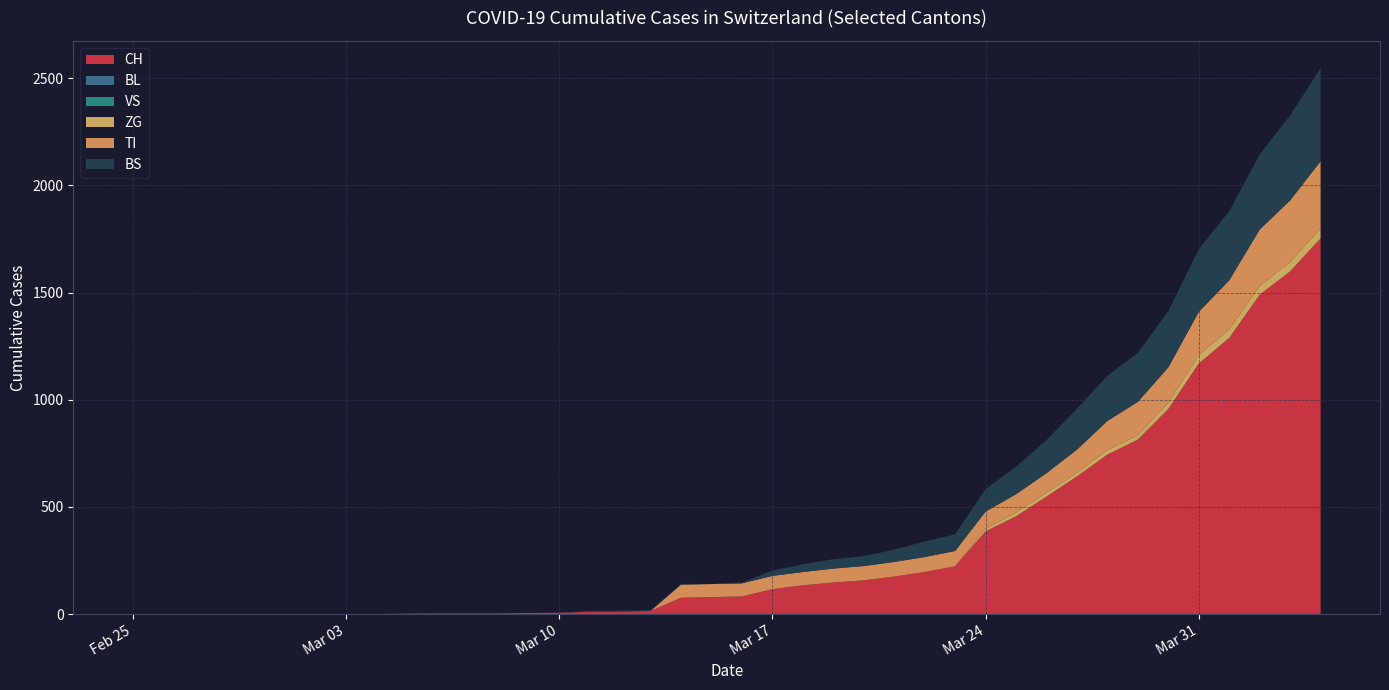

Reading left to right, list all the values displayed in this chart.

CH: 2020-02-25=0	2020-02-26=0	2020-02-27=0	2020-02-28=0	2020-02-29=0	2020-03-01=0	2020-03-02=0	2020-03-03=0	2020-03-04=0	2020-03-05=2	2020-03-06=3	2020-03-07=3	2020-03-08=3	2020-03-09=5	2020-03-10=6	2020-03-11=11	2020-03-12=12	2020-03-13=14	2020-03-14=76	2020-03-15=79	2020-03-16=82	2020-03-17=116	2020-03-18=134	2020-03-19=147	2020-03-20=157	2020-03-21=175	2020-03-22=196	2020-03-23=223	2020-03-24=386	2020-03-25=456	2020-03-26=548	2020-03-27=642	2020-03-28=744	2020-03-29=814	2020-03-30=957	2020-03-31=1169	2020-04-01=1288	2020-04-02=1490	2020-04-03=1599	2020-04-04=1753
BL: 2020-02-25=0	2020-02-26=0	2020-02-27=0	2020-02-28=0	2020-02-29=0	2020-03-01=0	2020-03-02=0	2020-03-03=0	2020-03-04=0	2020-03-05=0	2020-03-06=0	2020-03-07=0	2020-03-08=0	2020-03-09=0	2020-03-10=0	2020-03-11=0	2020-03-12=0	2020-03-13=0	2020-03-14=0	2020-03-15=0	2020-03-16=0	2020-03-17=0	2020-03-18=0	2020-03-19=0	2020-03-20=0	2020-03-21=0	2020-03-22=0	2020-03-23=0	2020-03-24=0	2020-03-25=0	2020-03-26=0	2020-03-27=0	2020-03-28=0	2020-03-29=0	2020-03-30=0	2020-03-31=0	2020-04-01=0	2020-04-02=0	2020-04-03=0	2020-04-04=0
VS: 2020-02-25=0	2020-02-26=0	2020-02-27=0	2020-02-28=0	2020-02-29=0	2020-03-01=0	2020-03-02=0	2020-03-03=0	2020-03-04=0	2020-03-05=0	2020-03-06=0	2020-03-07=0	2020-03-08=0	2020-03-09=0	2020-03-10=0	2020-03-11=0	2020-03-12=0	2020-03-13=0	2020-03-14=0	2020-03-15=0	2020-03-16=0	2020-03-17=0	2020-03-18=0	2020-03-19=0	2020-03-20=0	2020-03-21=0	2020-03-22=0	2020-03-23=0	2020-03-24=0	2020-03-25=0	2020-03-26=0	2020-03-27=0	2020-03-28=0	2020-03-29=0	2020-03-30=0	2020-03-31=0	2020-04-01=0	2020-04-02=0	2020-04-03=0	2020-04-04=0
ZG: 2020-02-25=0	2020-02-26=0	2020-02-27=0	2020-02-28=0	2020-02-29=0	2020-03-01=0	2020-03-02=0	2020-03-03=0	2020-03-04=0	2020-03-05=0	2020-03-06=0	2020-03-07=0	2020-03-08=0	2020-03-09=0	2020-03-10=0	2020-03-11=0	2020-03-12=0	2020-03-13=0	2020-03-14=0	2020-03-15=0	2020-03-16=0	2020-03-17=0	2020-03-18=0	2020-03-19=0	2020-03-20=0	2020-03-21=0	2020-03-22=0	2020-03-23=0	2020-03-24=12	2020-03-25=18	2020-03-26=18	2020-03-27=18	2020-03-28=21	2020-03-29=21	2020-03-30=29	2020-03-31=39	2020-04-01=40	2020-04-02=41	2020-04-03=44	2020-04-04=46
TI: 2020-02-25=0	2020-02-26=0	2020-02-27=0	2020-02-28=0	2020-02-29=0	2020-03-01=0	2020-03-02=0	2020-03-03=0	2020-03-04=0	2020-03-05=0	2020-03-06=0	2020-03-07=0	2020-03-08=0	2020-03-09=0	2020-03-10=0	2020-03-11=0	2020-03-12=0	2020-03-13=0	2020-03-14=61	2020-03-15=61	2020-03-16=61	2020-03-17=62	2020-03-18=62	2020-03-19=65	2020-03-20=67	2020-03-21=68	2020-03-22=70	2020-03-23=71	2020-03-24=80	2020-03-25=85	2020-03-26=91	2020-03-27=107	2020-03-28=136	2020-03-29=155	2020-03-30=165	2020-03-31=202	2020-04-01=229	2020-04-02=263	2020-04-03=287	2020-04-04=314
BS: 2020-02-25=0	2020-02-26=0	2020-02-27=0	2020-02-28=0	2020-02-29=0	2020-03-01=0	2020-03-02=0	2020-03-03=0	2020-03-04=0	2020-03-05=0	2020-03-06=0	2020-03-07=0	2020-03-08=0	2020-03-09=0	2020-03-10=0	2020-03-11=4	2020-03-12=4	2020-03-13=4	2020-03-14=4	2020-03-15=0	2020-03-16=4	2020-03-17=25	2020-03-18=36	2020-03-19=44	2020-03-20=46	2020-03-21=57	2020-03-22=73	2020-03-23=78	2020-03-24=105	2020-03-25=128	2020-03-26=155	2020-03-27=191	2020-03-28=211	2020-03-29=228	2020-03-30=263	2020-03-31=292	2020-04-01=323	2020-04-02=350	2020-04-03=397	2020-04-04=434